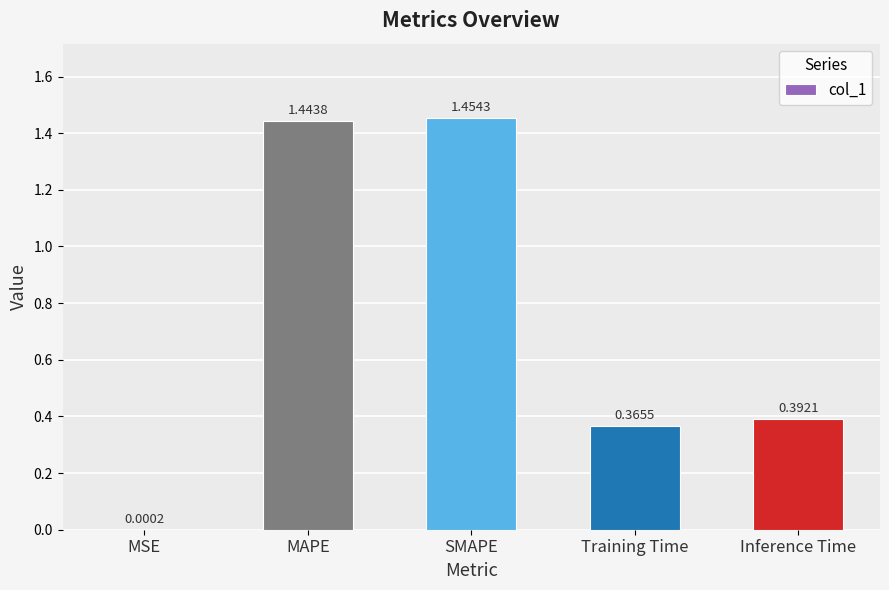

At which label is the value closest to 0?

MSE